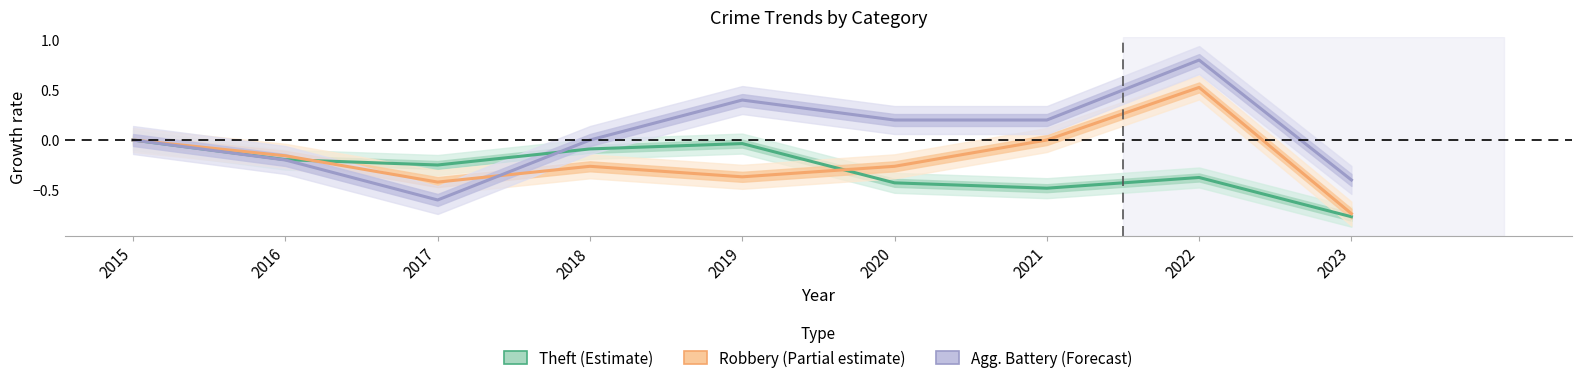

What are all the series names shown in the legend?

Theft (Estimate), Robbery (Partial estimate), Agg. Battery (Forecast)